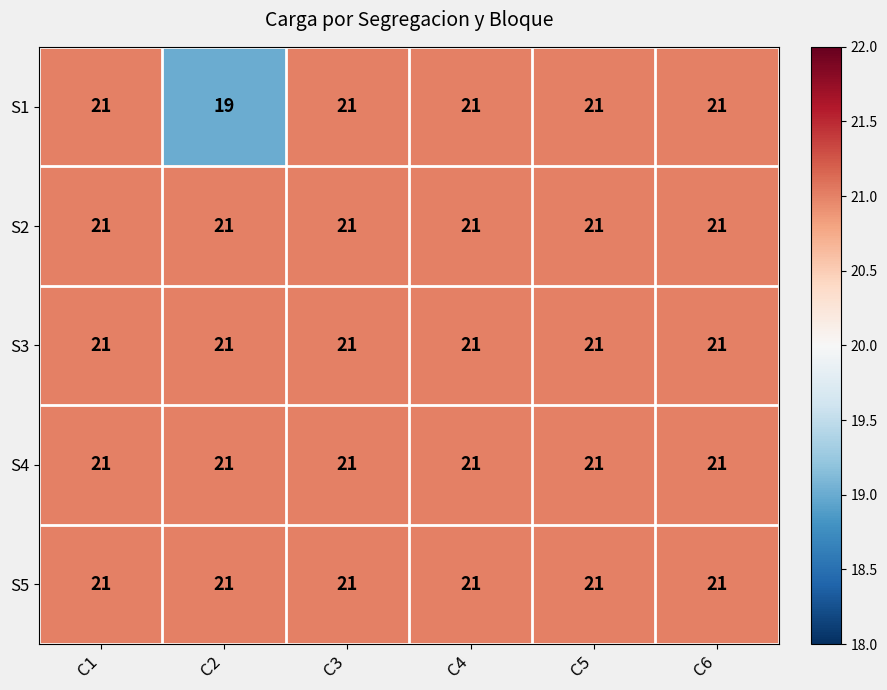

The S3 series shows 21 at C5. True or false?

True